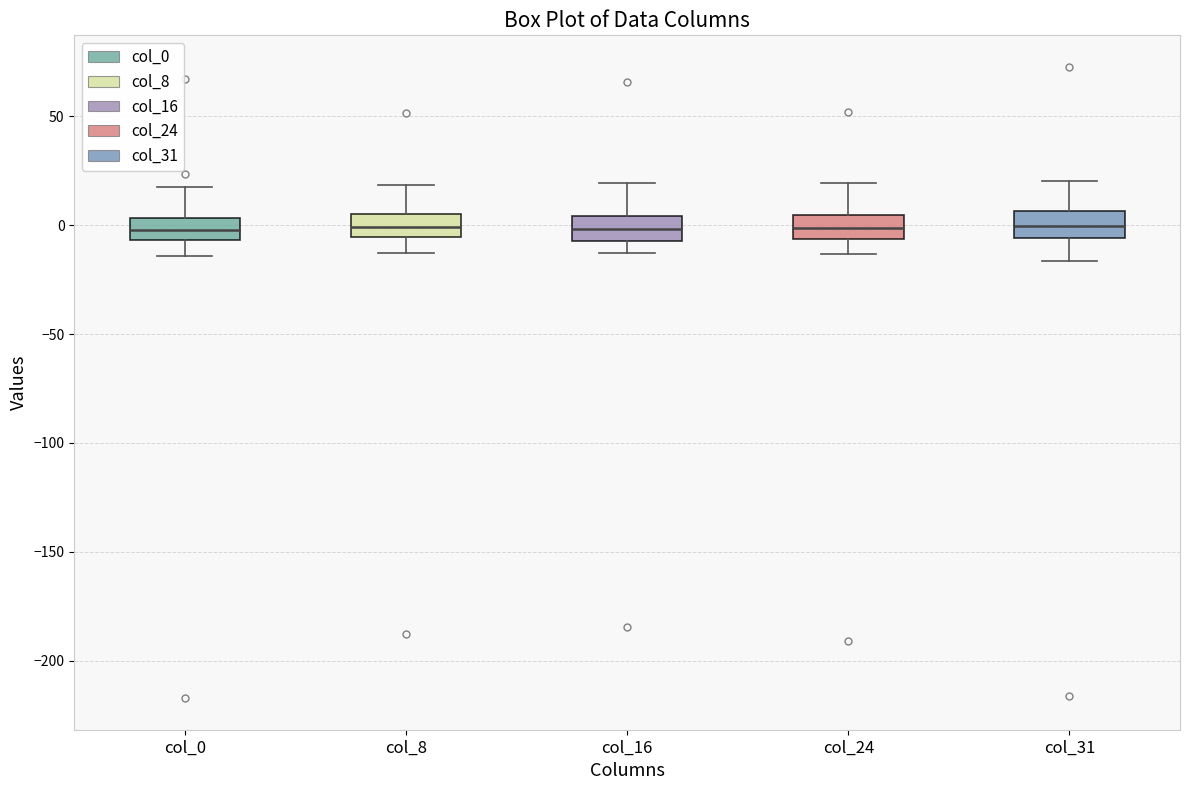

Reading left to right, transcribe this box plot: for each box, give where its median line is, the range the box spans, and where its two whiskers end, as read against the y-axis. The values are not printed on the chart, so give them approximately, as read against the axis.

col_0: median 0, box -5 to 5, whiskers -15 to 20
col_8: median 0, box -5 to 5, whiskers -15 to 20
col_16: median 0, box -5 to 5, whiskers -15 to 20
col_24: median 0, box -5 to 5, whiskers -15 to 20
col_31: median 0, box -5 to 5, whiskers -15 to 20